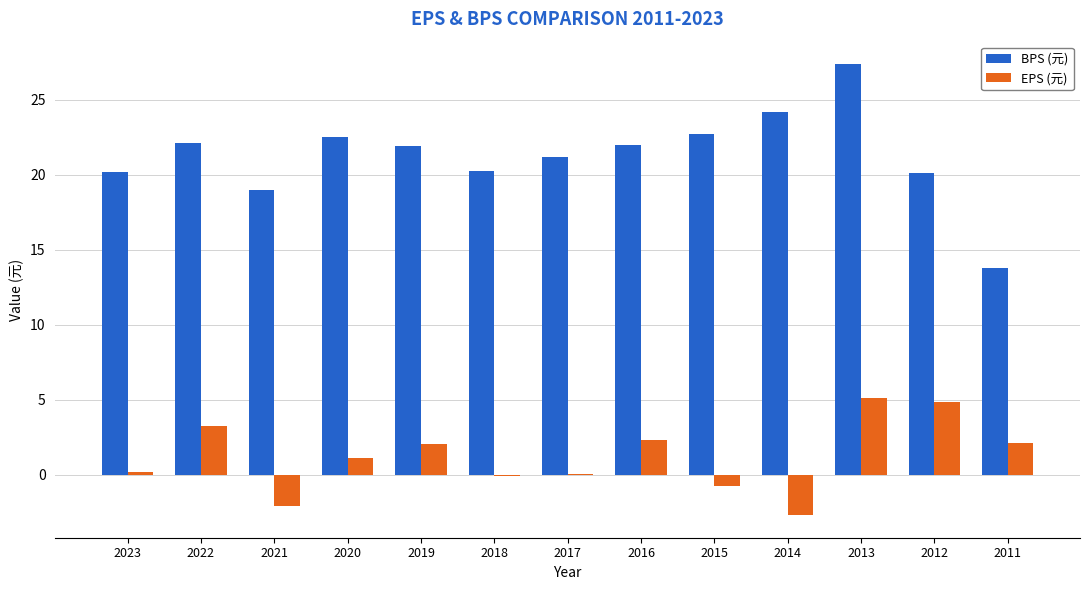

How many distinct data groups are displayed?

2